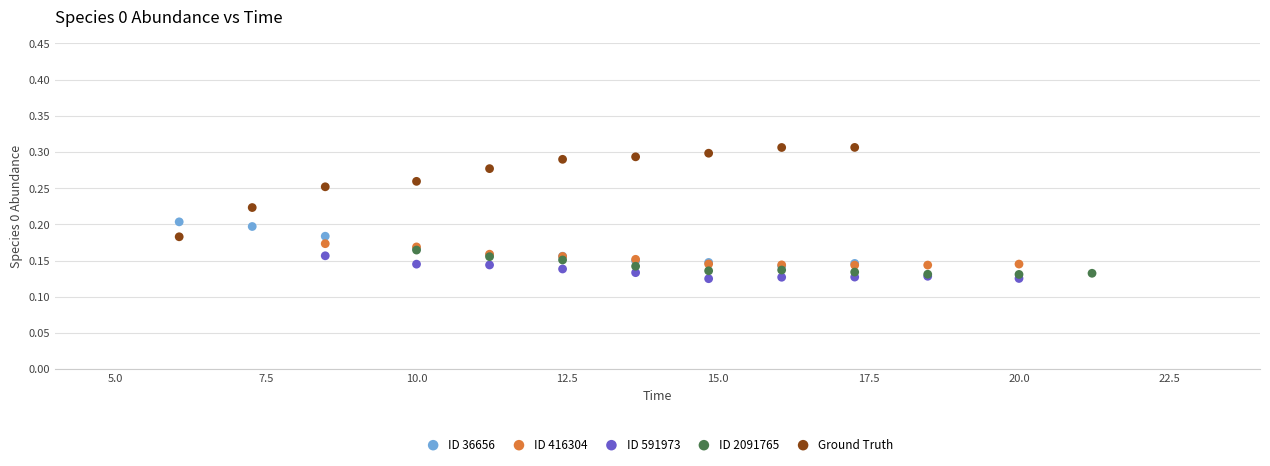

Which series contains the lowest Y value?

ID 591973